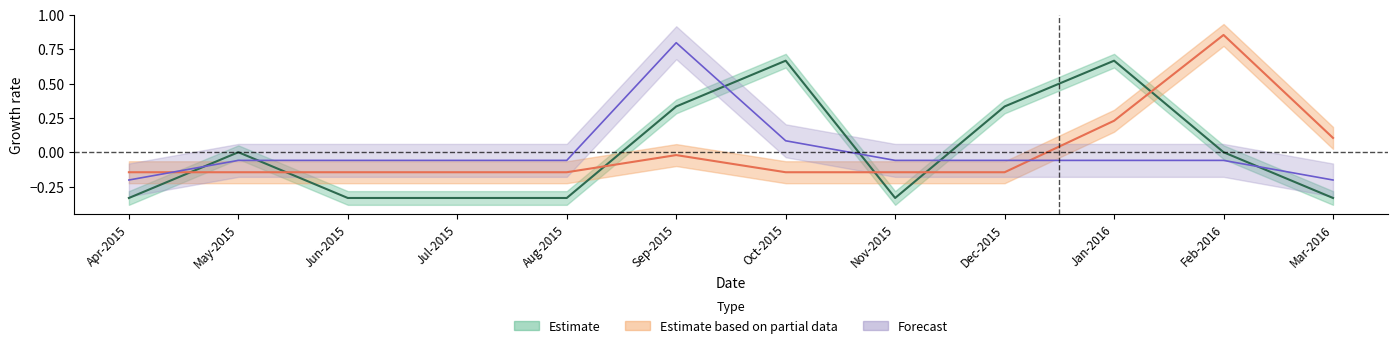

Reading left to right, transcribe all the data shown in this chart.

Estimate: Apr-2015=-0.3	May-2015=0.0	Jun-2015=-0.3	Jul-2015=-0.3	Aug-2015=-0.3	Sep-2015=0.3	Oct-2015=0.7	Nov-2015=-0.3	Dec-2015=0.3	Jan-2016=0.7	Feb-2016=0.0	Mar-2016=-0.3
Estimate based on partial data: Apr-2015=-0.1	May-2015=-0.1	Jun-2015=-0.1	Jul-2015=-0.1	Aug-2015=-0.1	Sep-2015=-0.0	Oct-2015=-0.1	Nov-2015=-0.1	Dec-2015=-0.1	Jan-2016=0.2	Feb-2016=0.9	Mar-2016=0.1
Forecast: Apr-2015=-0.2	May-2015=-0.1	Jun-2015=-0.1	Jul-2015=-0.1	Aug-2015=-0.1	Sep-2015=0.8	Oct-2015=0.1	Nov-2015=-0.1	Dec-2015=-0.1	Jan-2016=-0.1	Feb-2016=-0.1	Mar-2016=-0.2